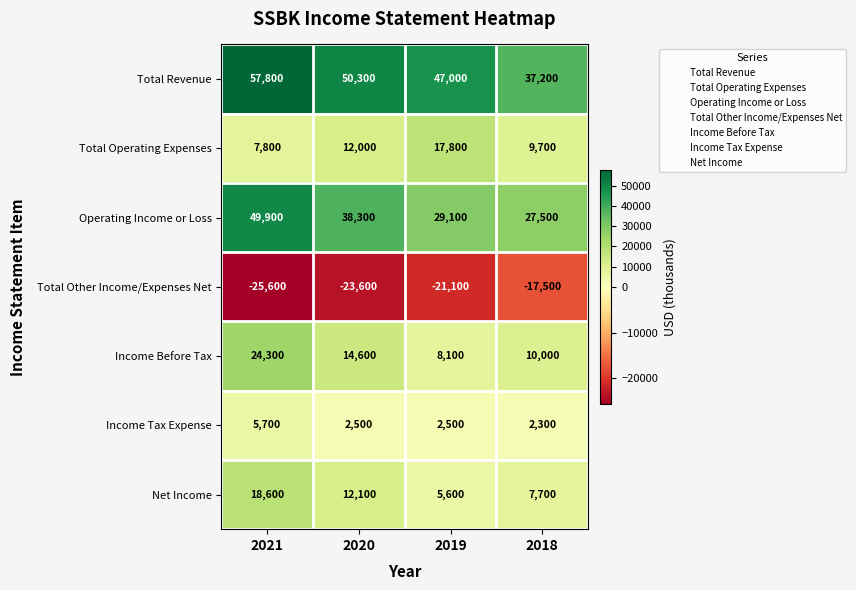

At which label does Total Other Income/Expenses Net first exceed -21100?

2018